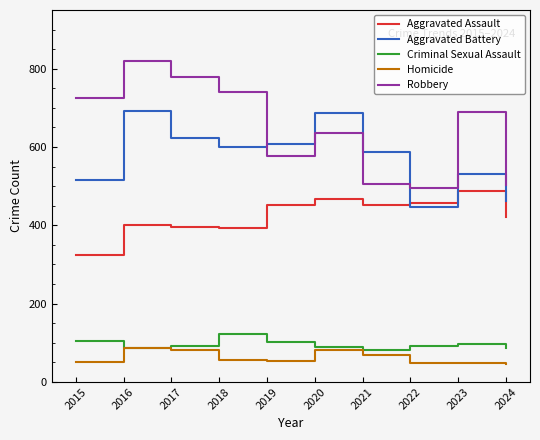

At which label does Homicide first exceed 56?

2016